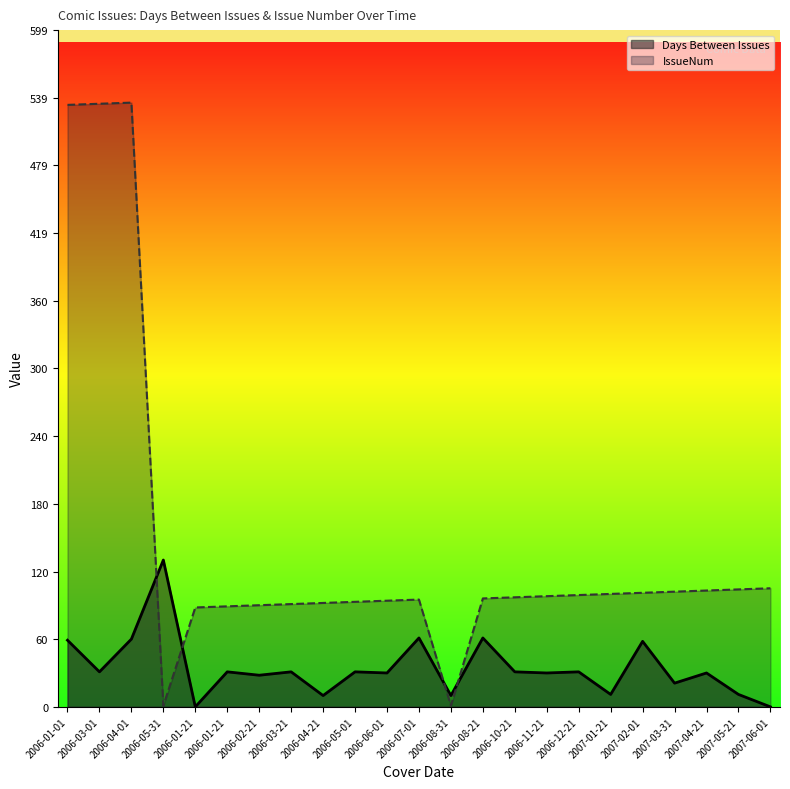

Reading left to right, what are all the values shown in this chart?

Days Between Issues: 59	31	60	130	0	31	28	31	10	31	30	61	10	61	31	30	31	11	58	21	30	11	0
IssueNum: 533	534	535	1	88	89	90	91	92	93	94	95	1	96	97	98	99	100	101	102	103	104	105